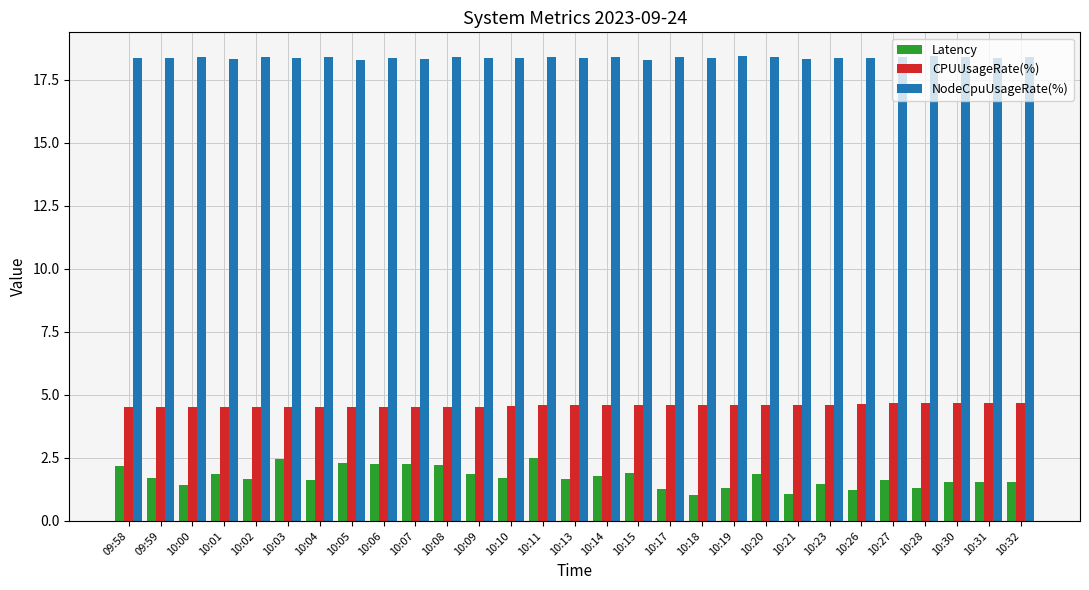

What is the minimum value shown in the chart?

1.0